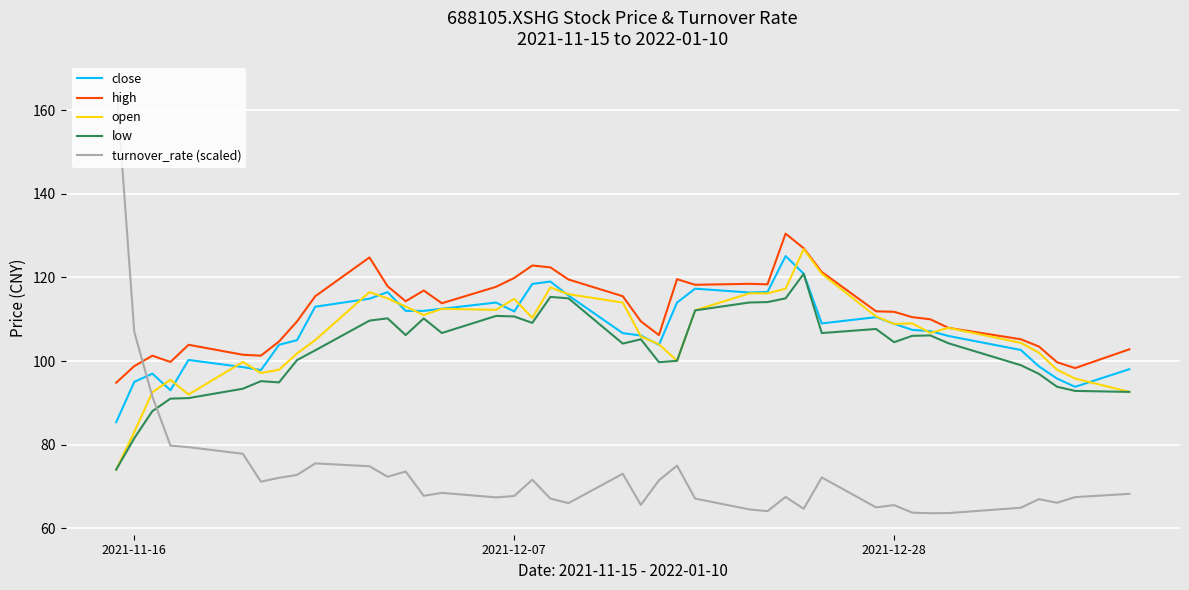

True or false: low and high intersect in this chart.

False